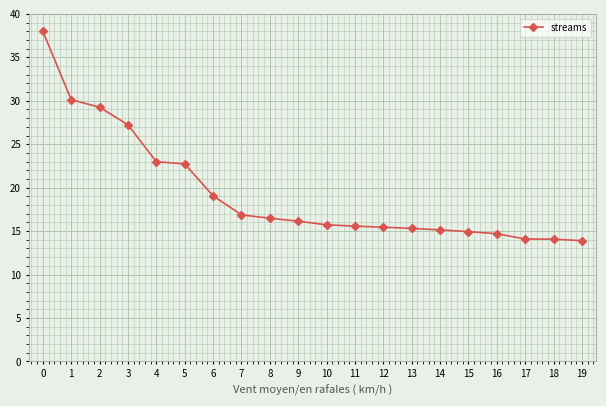

Between 15 and 4, which is larger?

4